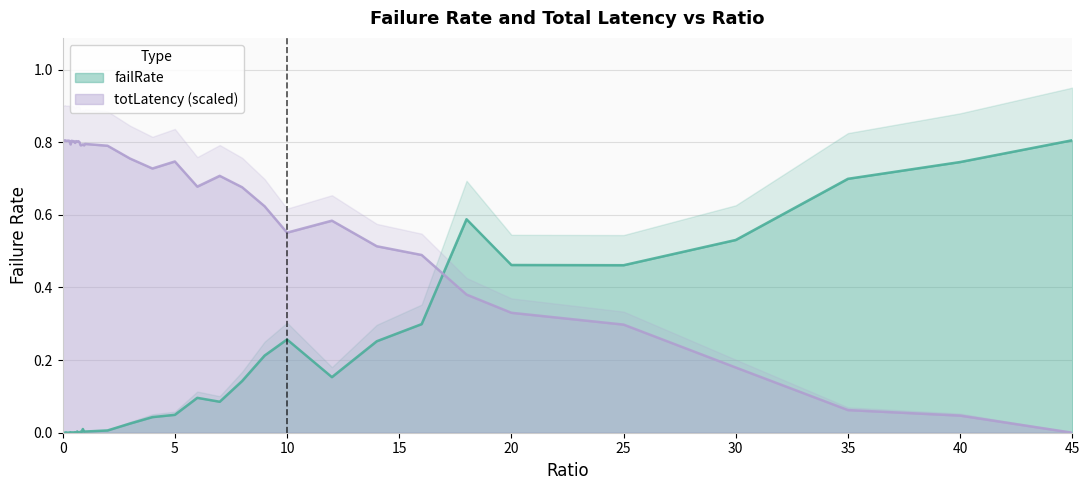

List the series in order of their peak value, lowest first.

failRate, totLatency_scaled